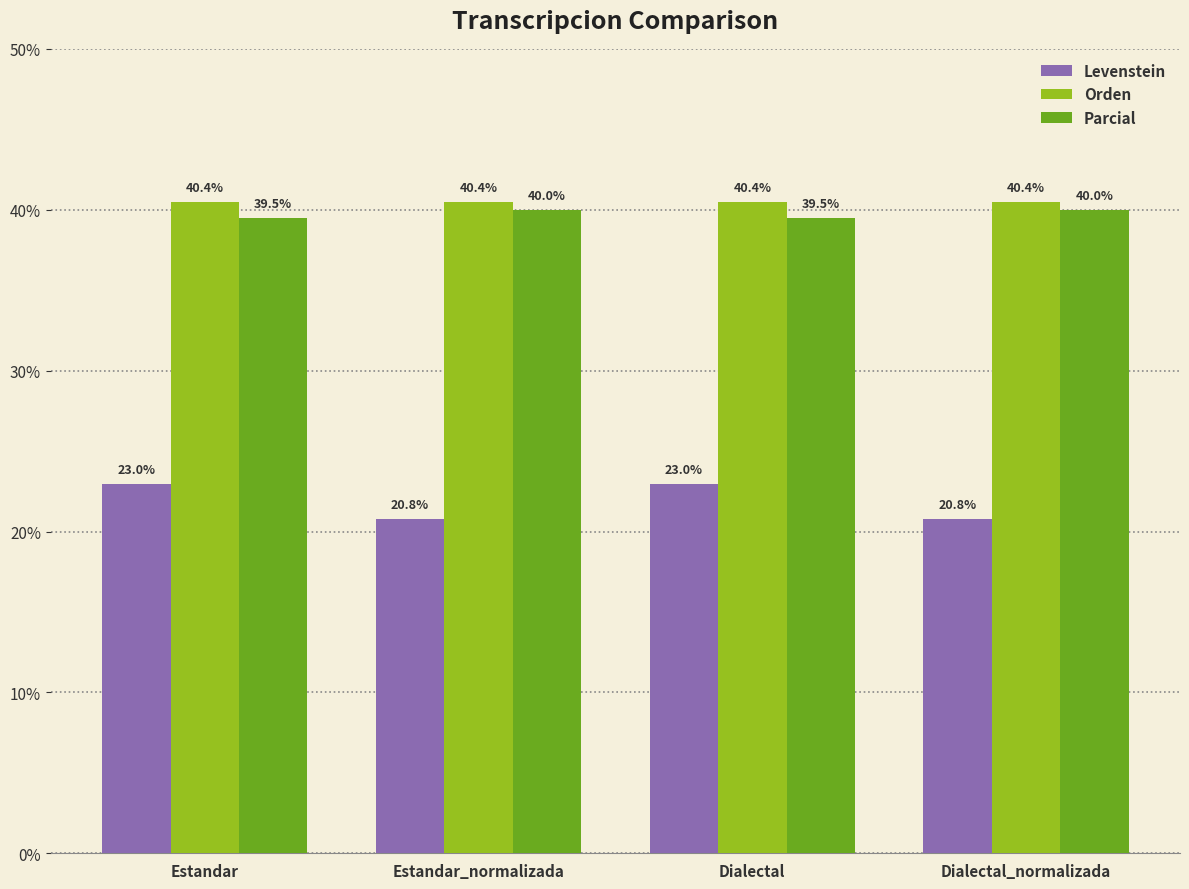

Count the number of categories in the chart.

4